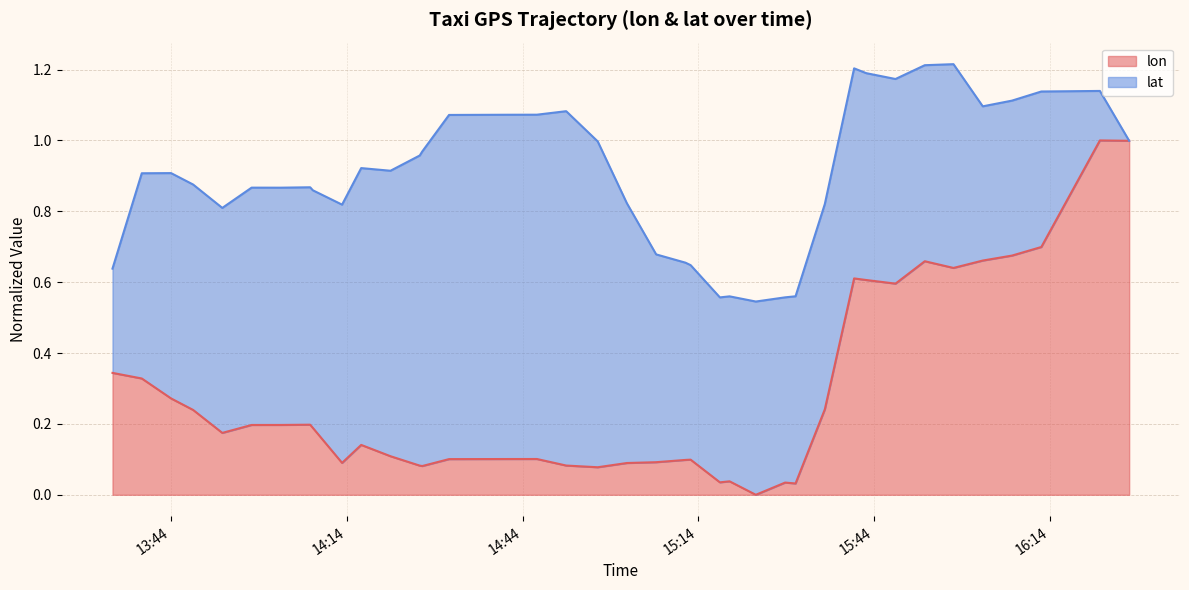

True or false: the data shows 0.2 at 2008-02-02 16:22:35.

False